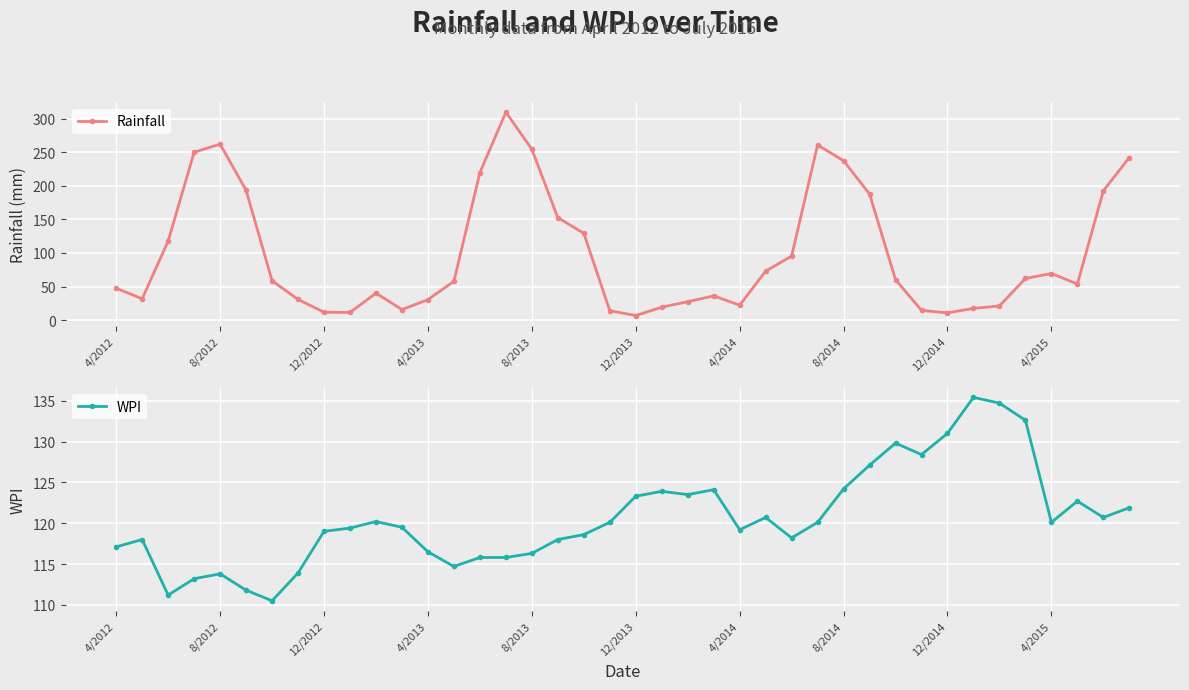

Rank the series by their maximum value, from lowest to highest.

WPI, Rainfall